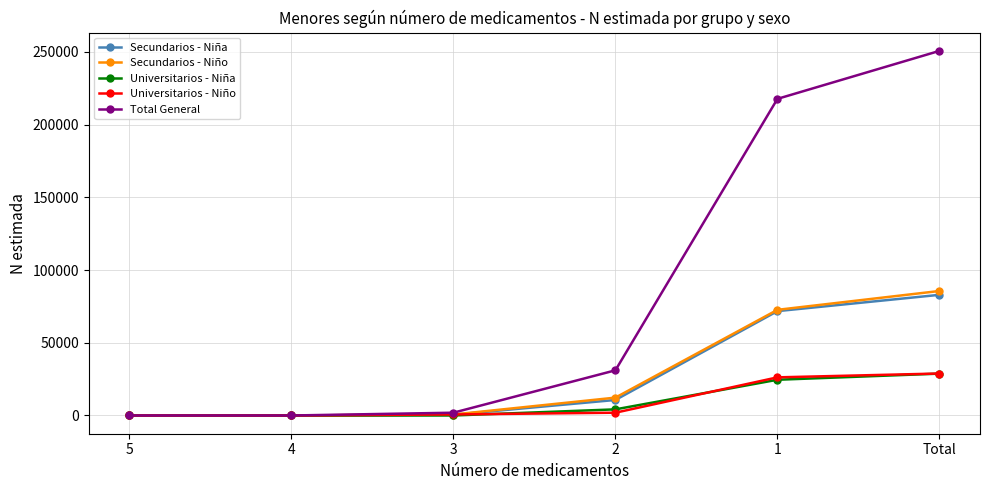

Between 3 and Total, which series saw the biggest shift?

Total General